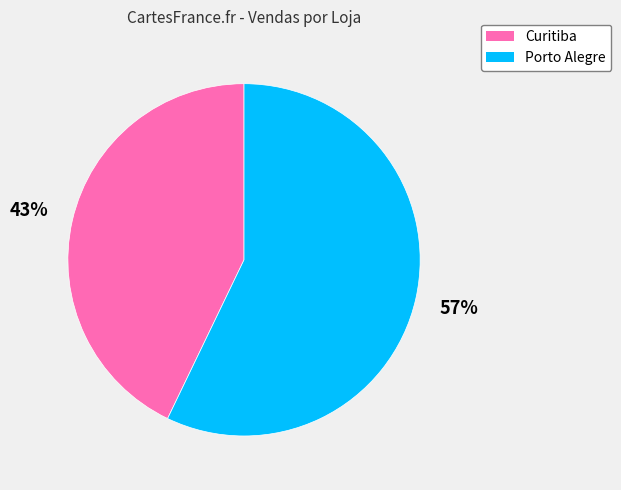

How many slices are in this pie chart?

2